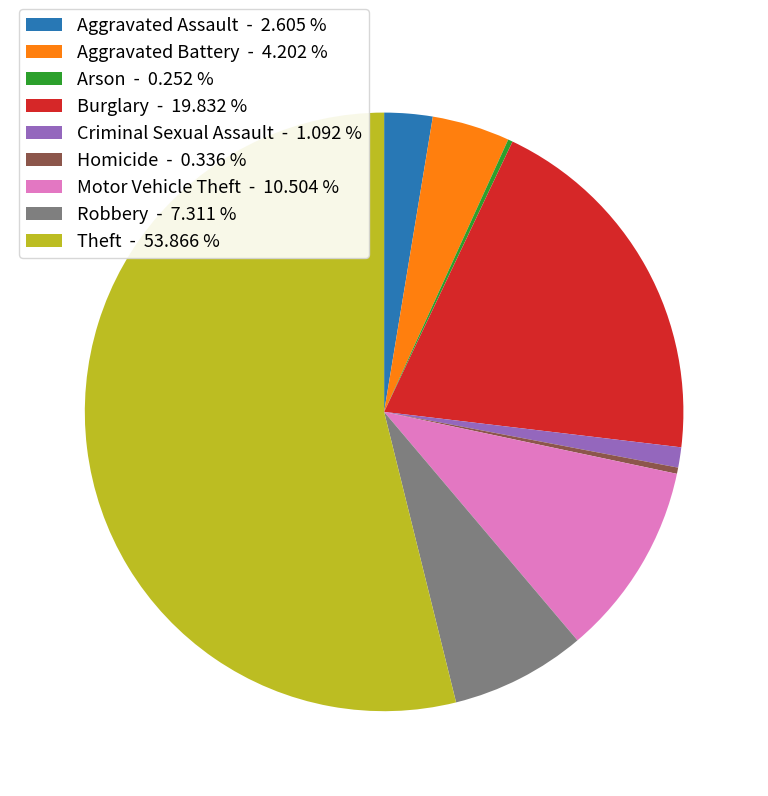

Do Theft - 53.866 % and Motor Vehicle Theft - 10.504 % together represent more than half of the pie?

Yes